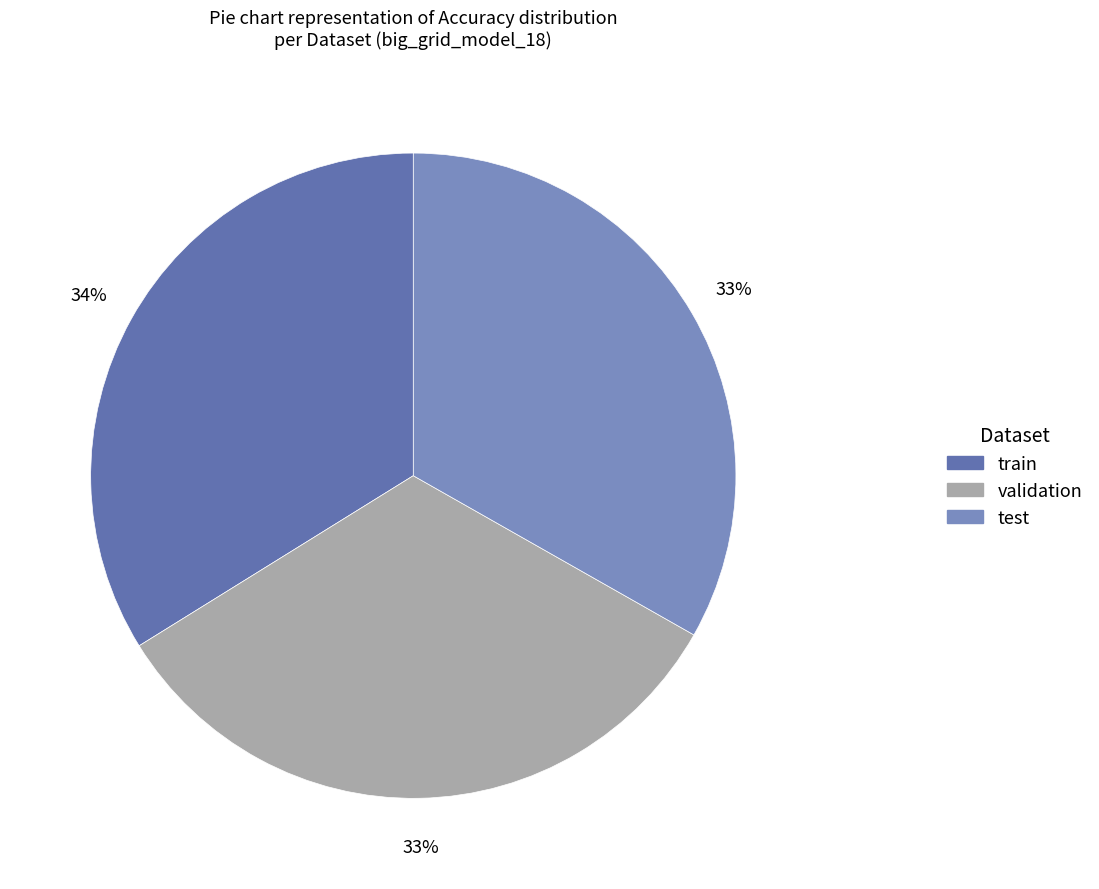

How many slices are in this pie chart?

3